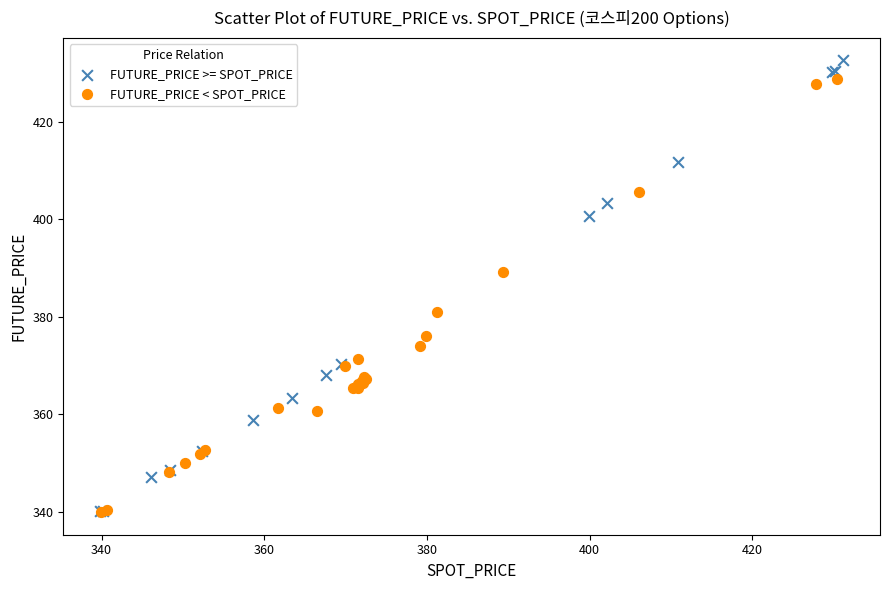

Which series has the widest spread of Y values?

FUTURE_PRICE >= SPOT_PRICE